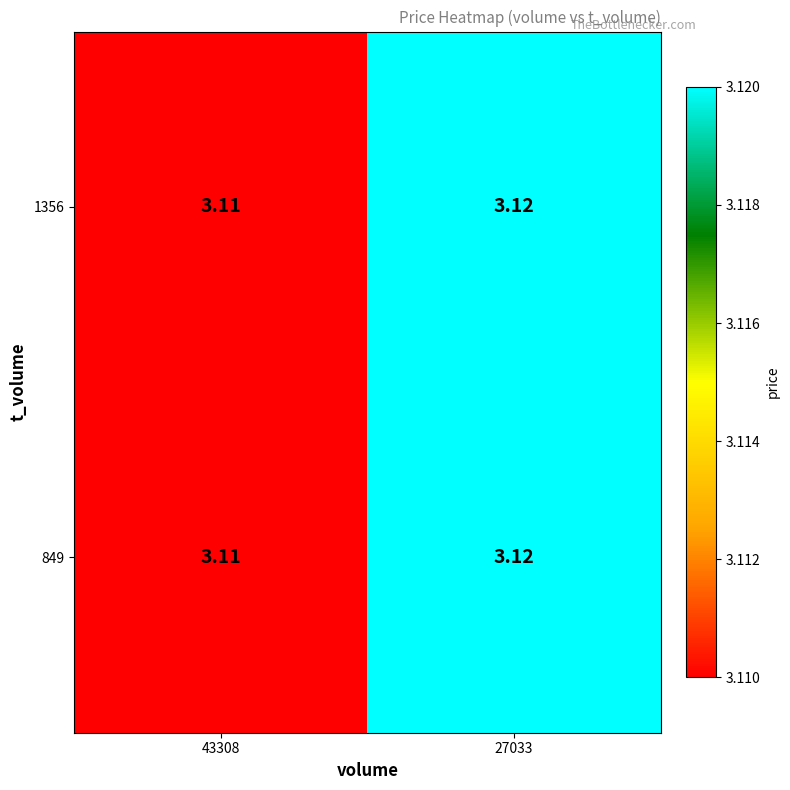

Which label corresponds to the largest value in the chart?

27033